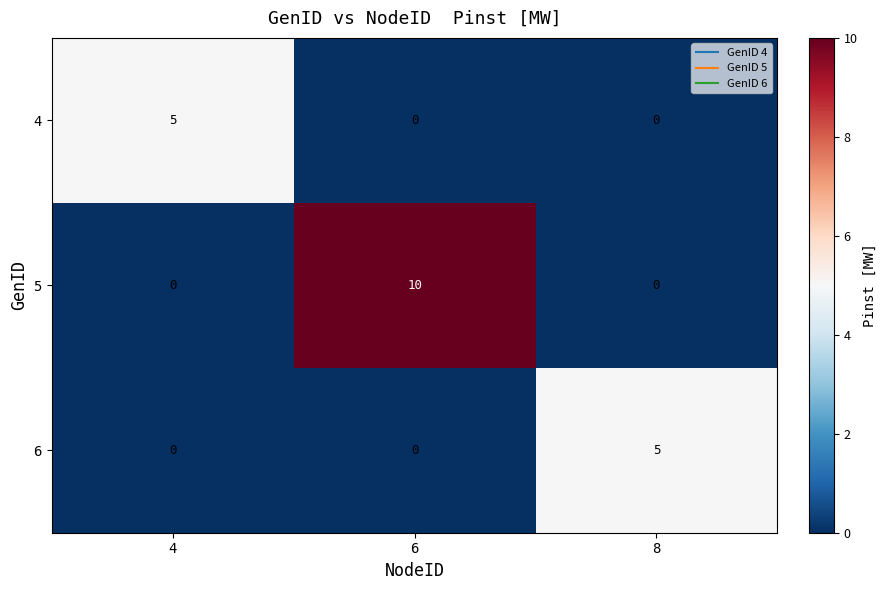

At which category is the sum across all series the highest?

6